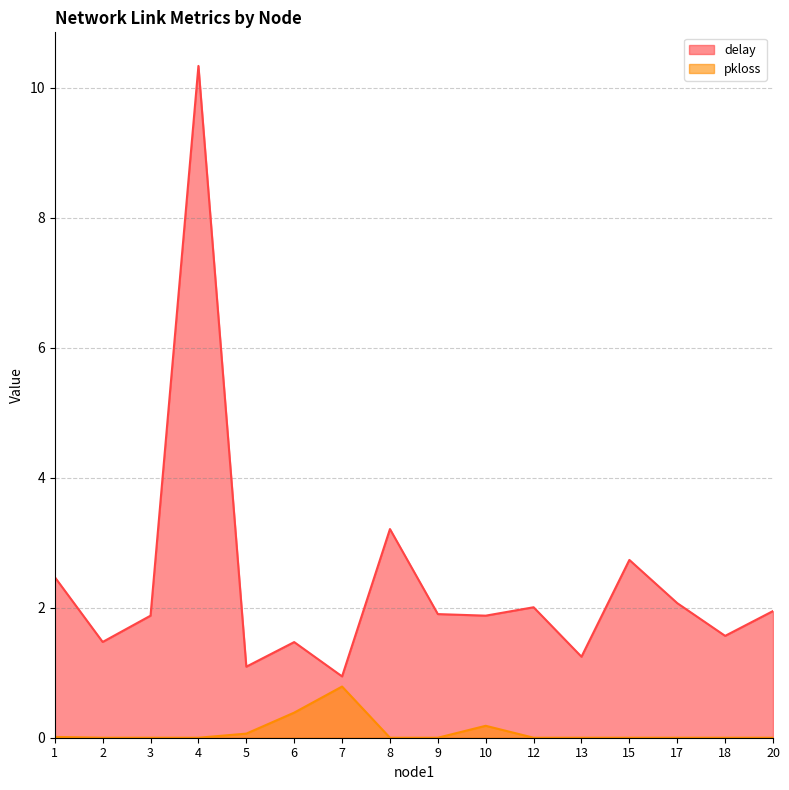

List the series in order of their peak value, highest first.

delay, pkloss